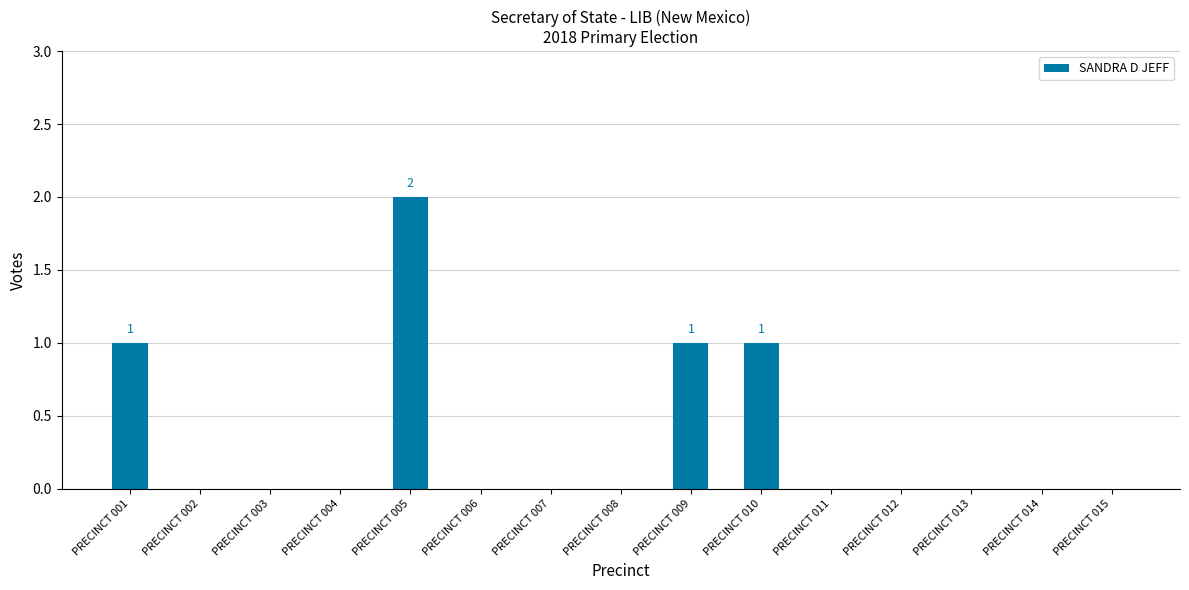

What is the sum of all values?

5